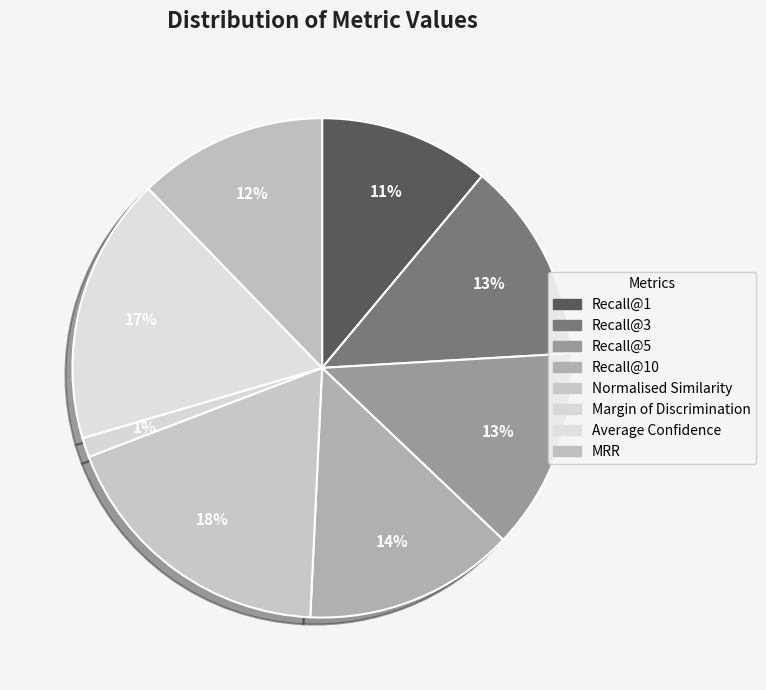

How many slices are in this pie chart?

8